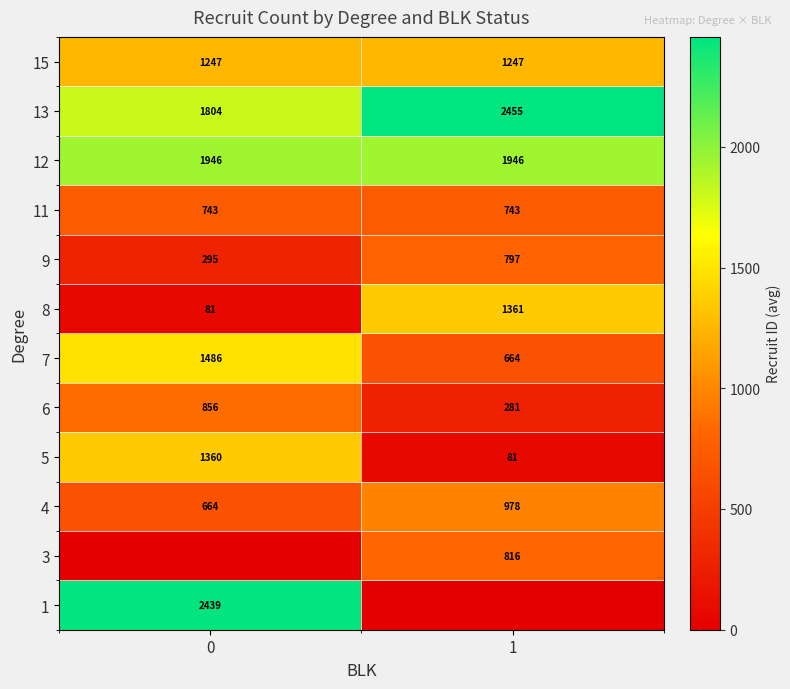

What is the sum of the row_8 values at 1 and 0?

1486